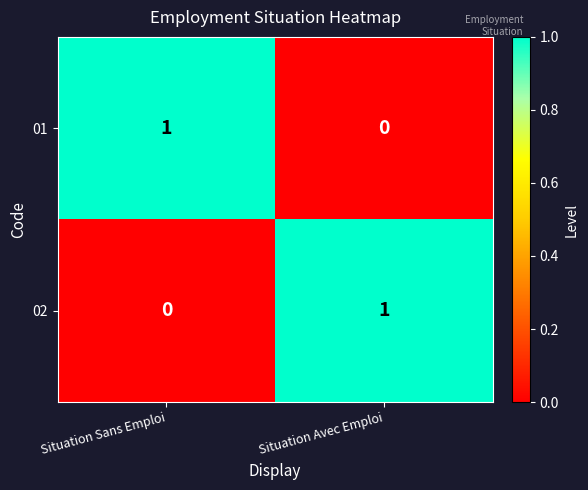

Reading left to right, list all the values displayed in this chart.

01: 1	0
02: 0	1